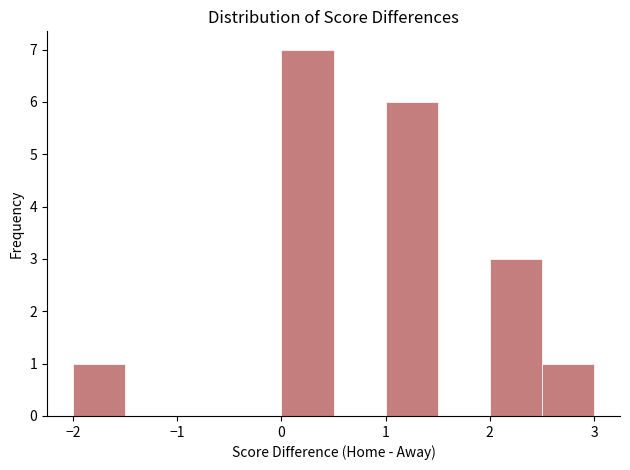

Over which range of the x-axis is the bar tallest?

0.0 to 0.5